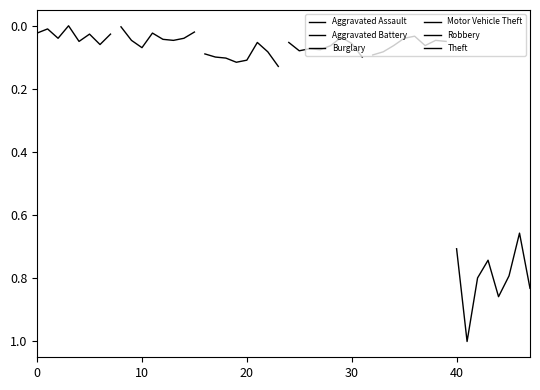

Which series has the largest range (max minus min)?

Theft